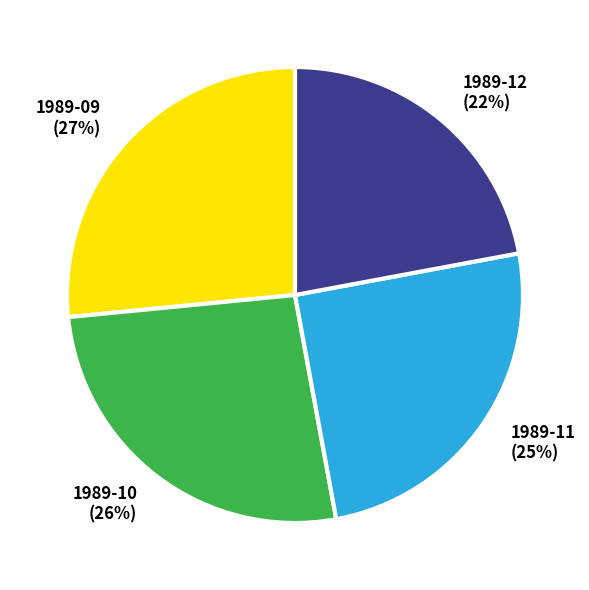

Is the sum of 1989-11 (25%) and 1989-12 (22%) greater than half?

No